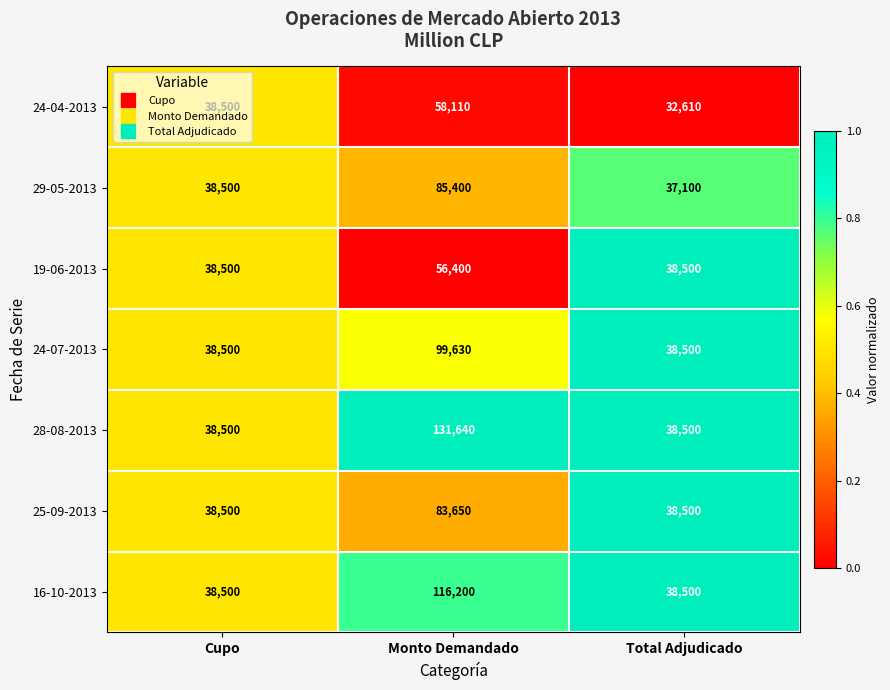

What is the highest value of the 25-09-2013 series?

83650